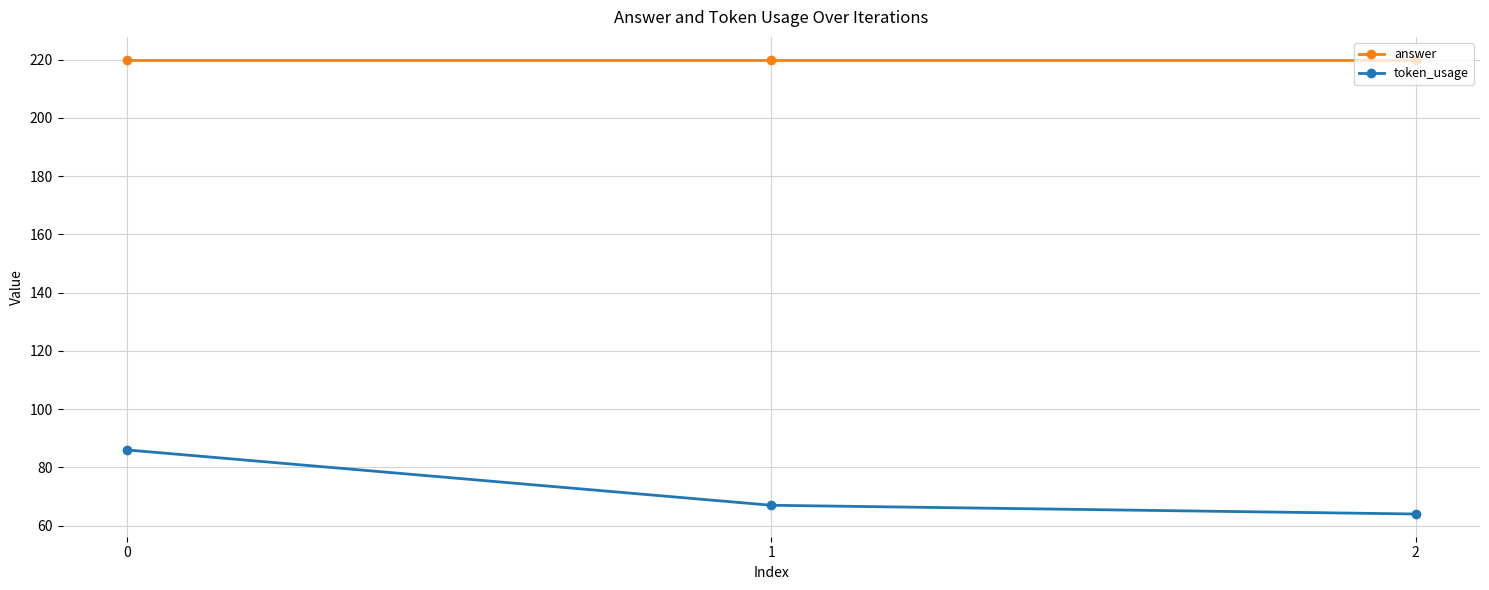

What is the maximum value for answer?

220